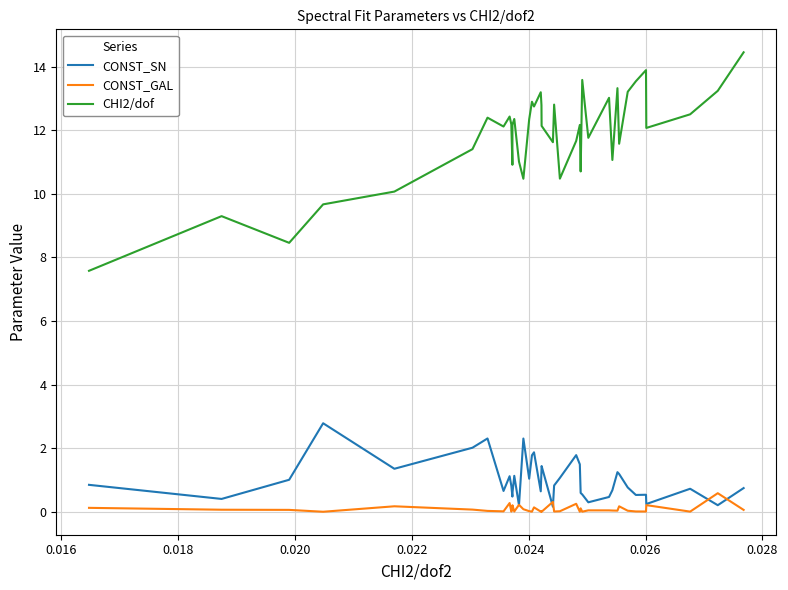

What is the difference between the second highest and minimum values in the CONST_SN series?

2.1